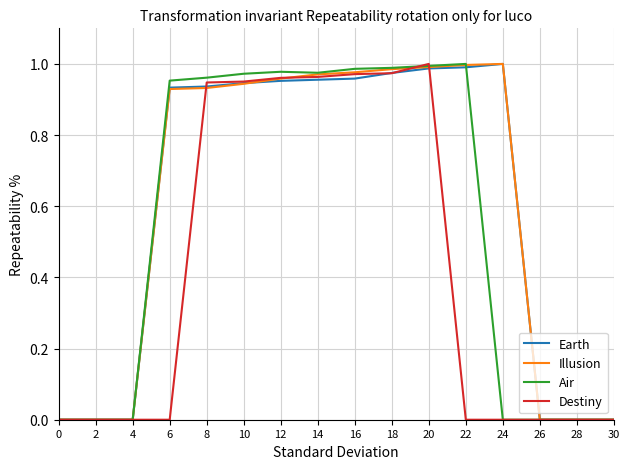

Which series changed the most between 18 and 22?

Destiny